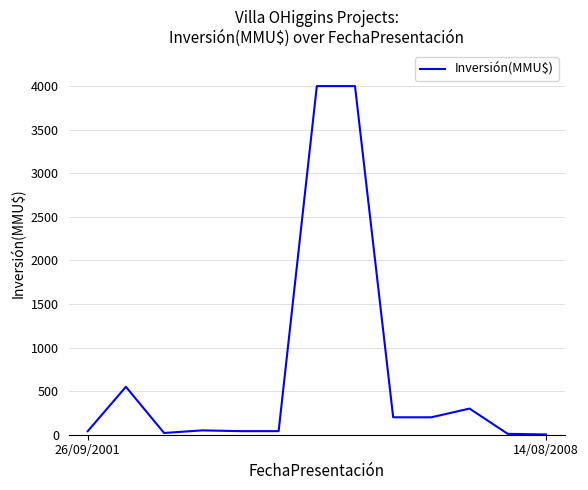

What is the difference between the maximum and minimum values?

3996.8